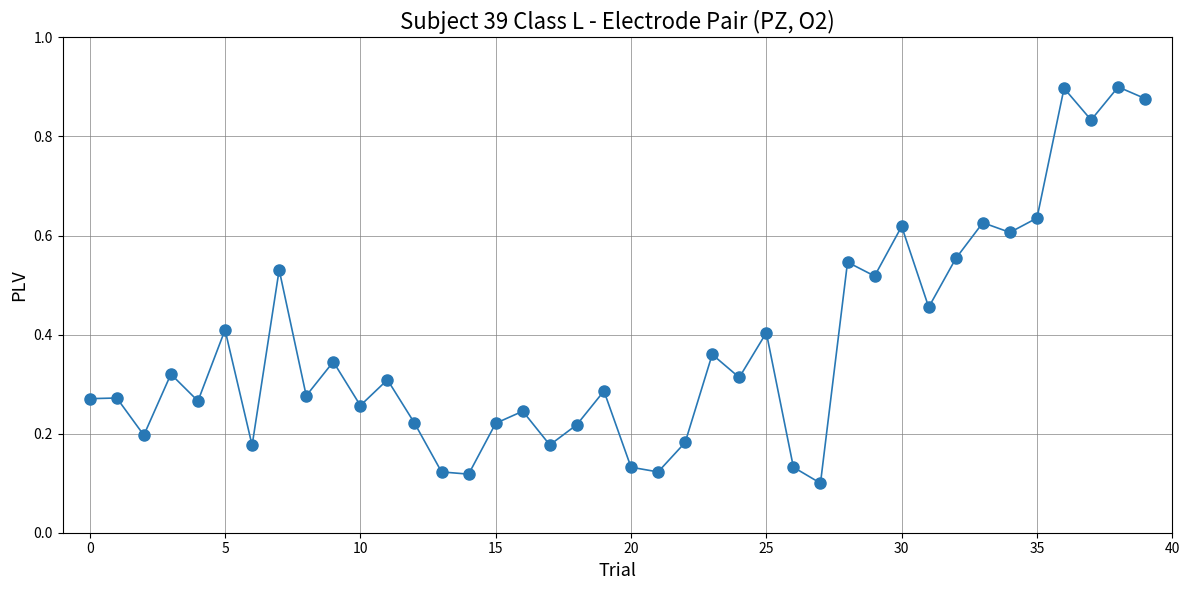

True or false: the data has more than 1 interior local peaks.

True